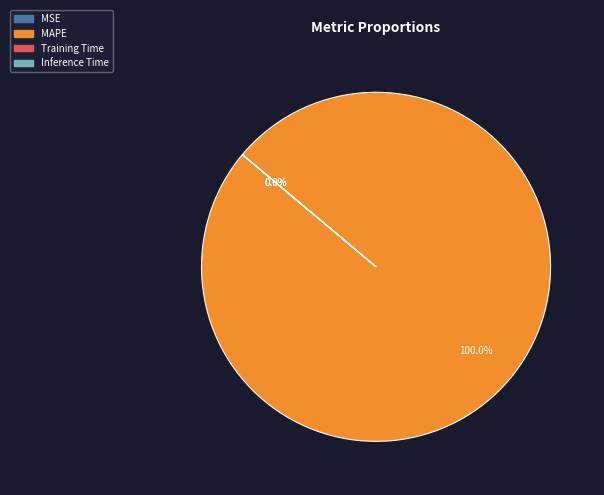

Which category has the biggest portion of the pie?

MAPE